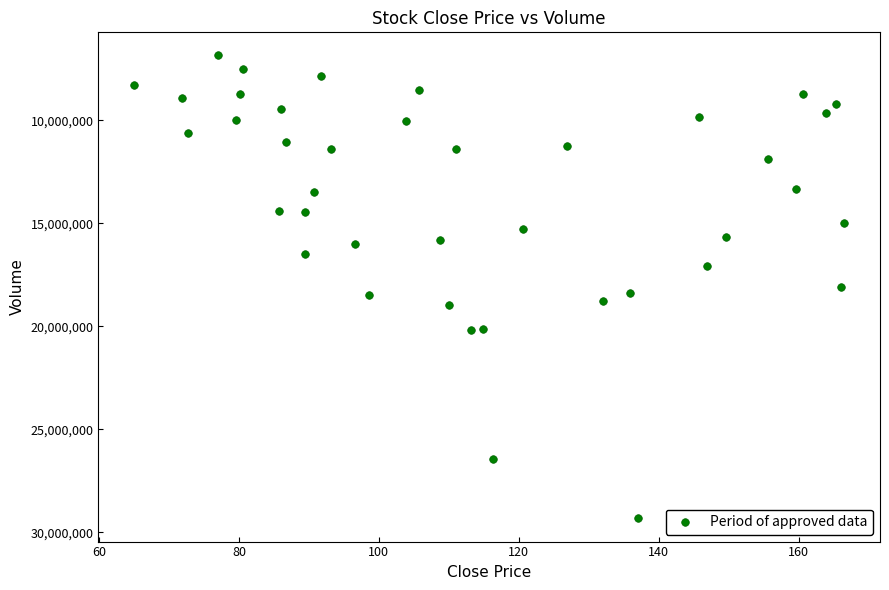

What is the range of Y values (max minus min)?

22480952